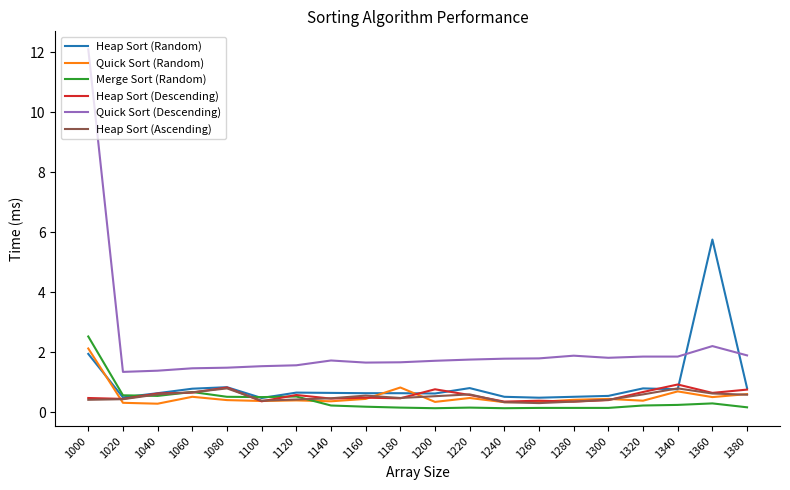

What is the greatest value displayed?

12.1